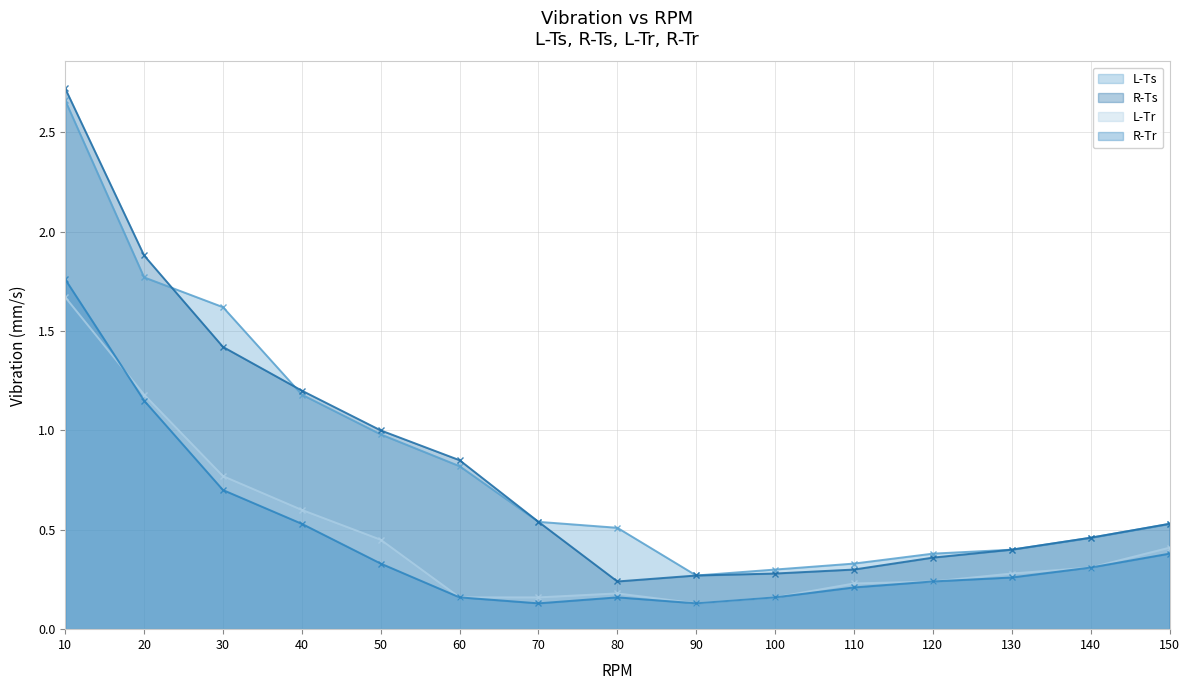

In R-Tr, how many points are higher than both neighbors (excluding endpoints)?

1